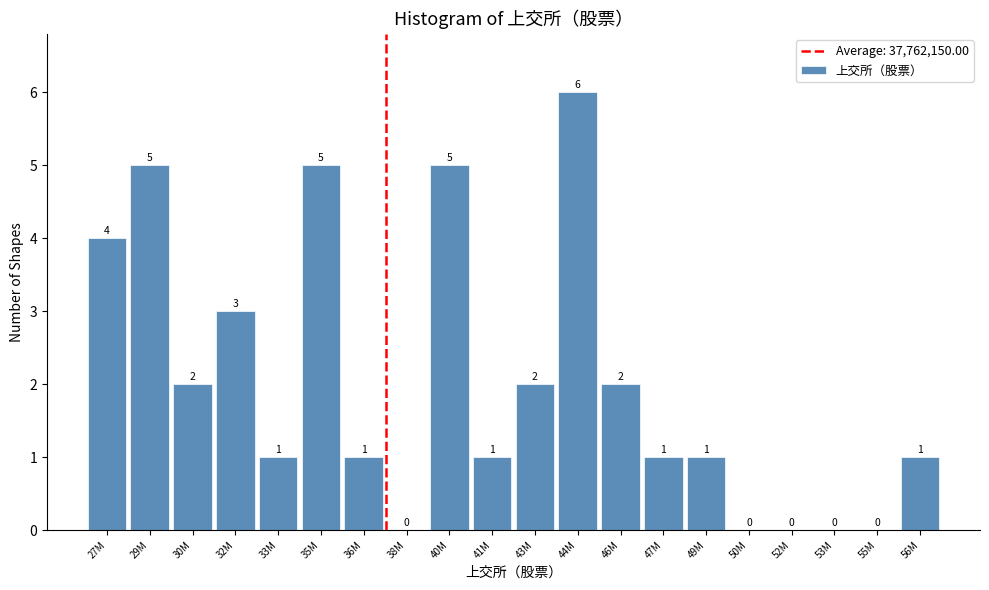

Reading left to right, list all the values displayed in this chart.

27M=4	29M=5	30M=2	32M=3	33M=1	35M=5	36M=1	38M=0	40M=5	41M=1	43M=2	44M=6	46M=2	47M=1	49M=1	50M=0	52M=0	53M=0	55M=0	56M=1